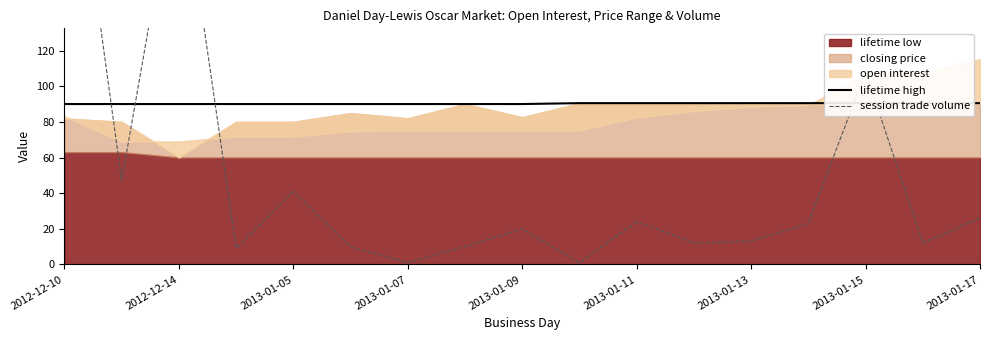

Which series has the largest range (max minus min)?

session trade volume